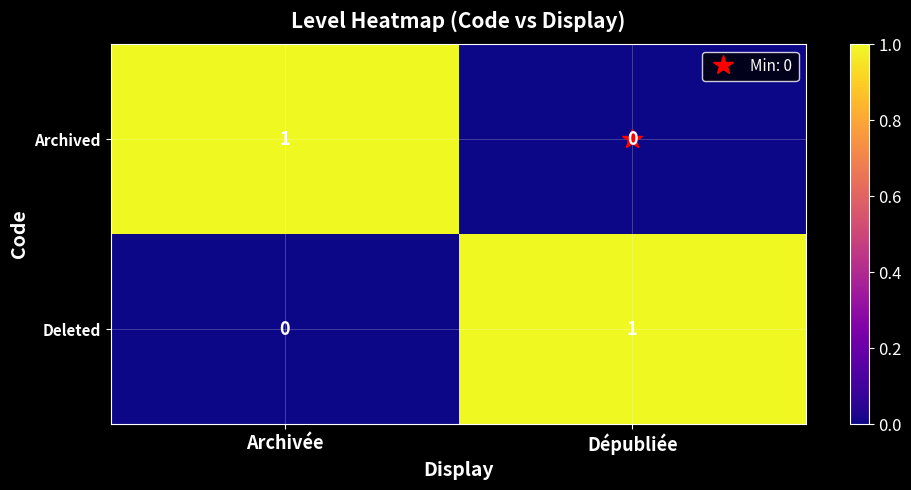

What is the difference between the highest and lowest values at Archivée?

1